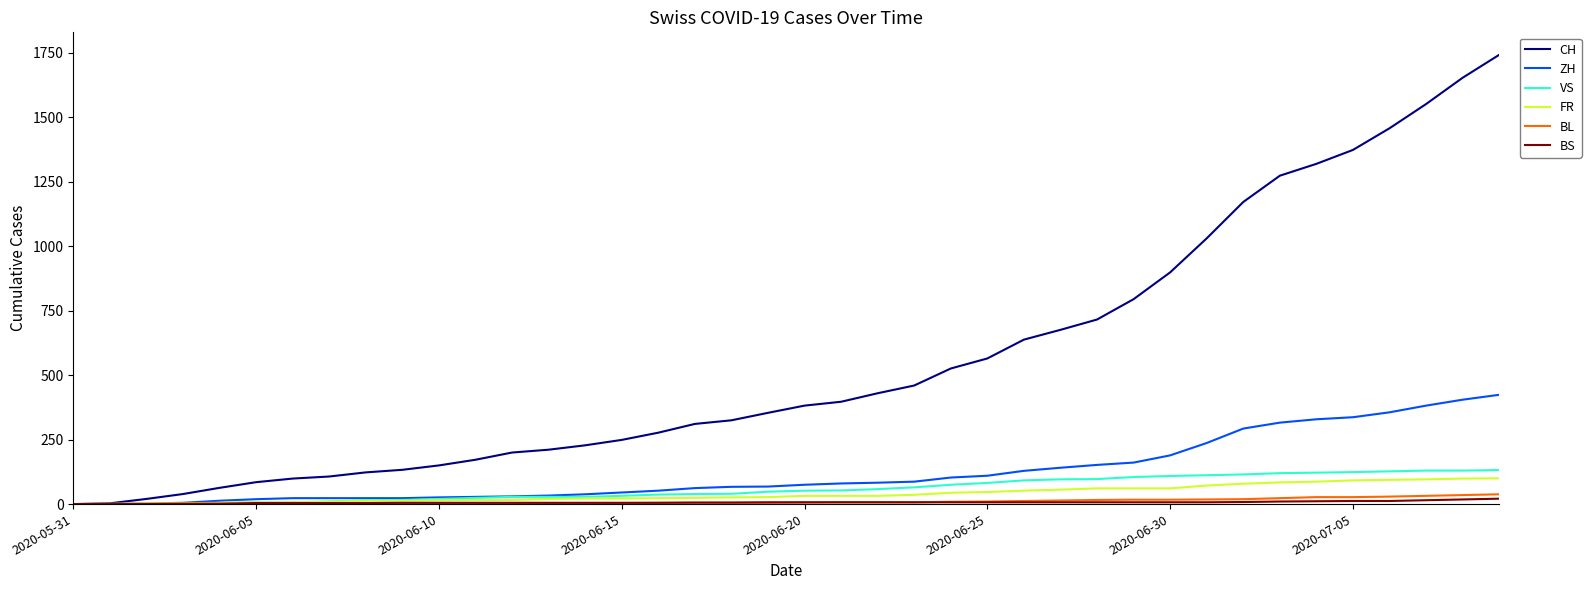

What is the maximum value for CH?

1743